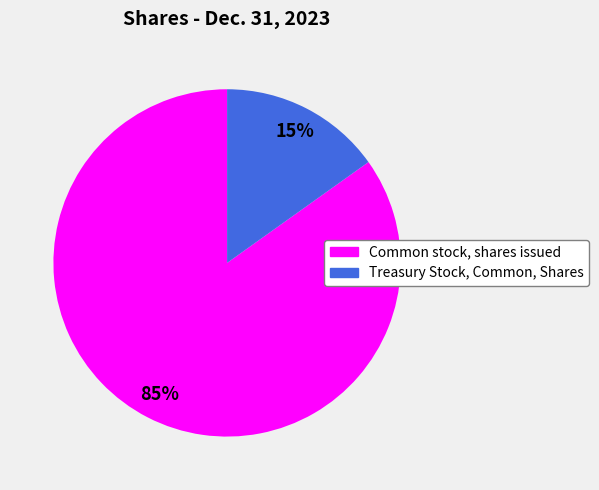

Which slice is the smallest?

Treasury Stock, Common, Shares